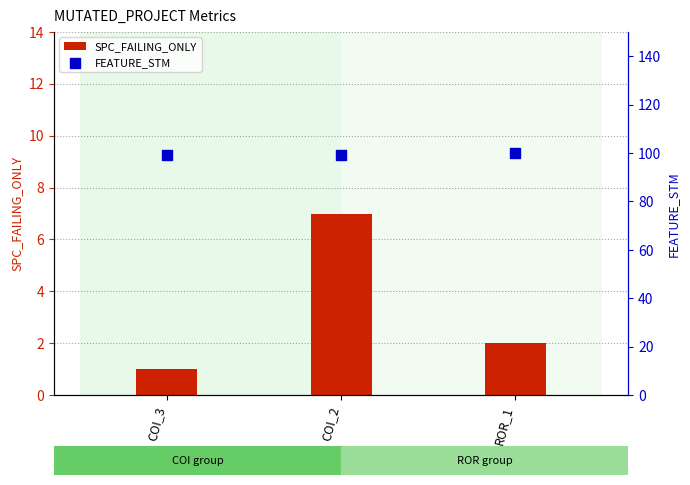

What is the total value across all series at ROR_1?

102